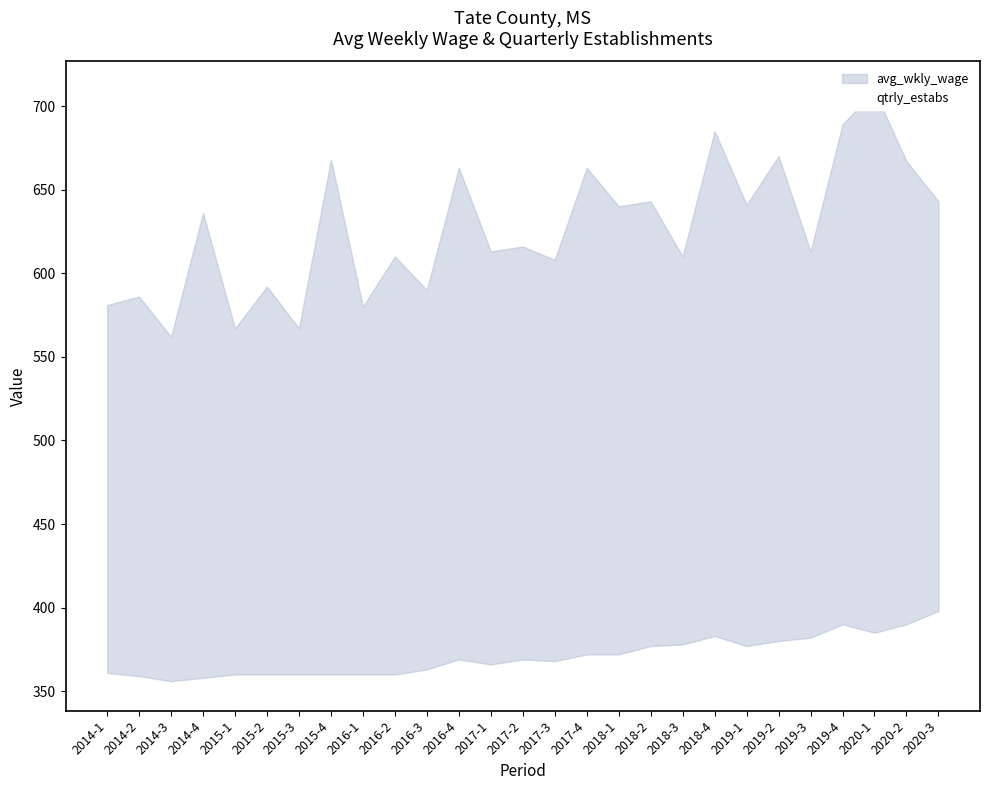

What is the label of the 1st point from the right?

2020-3